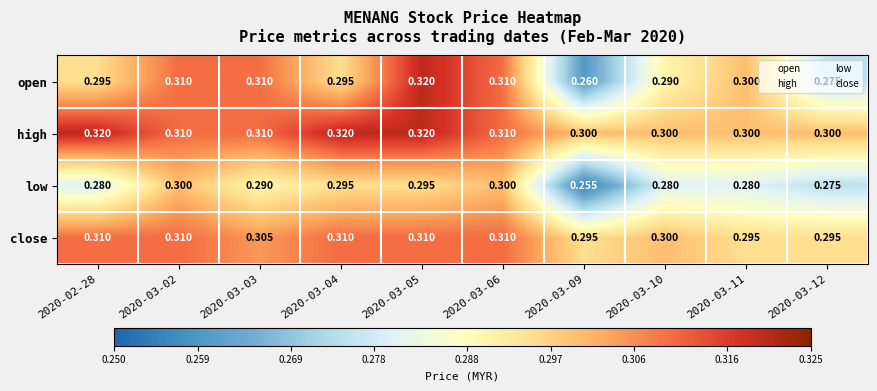

Rank the series by their average value, from lowest to highest.

low, open, close, high